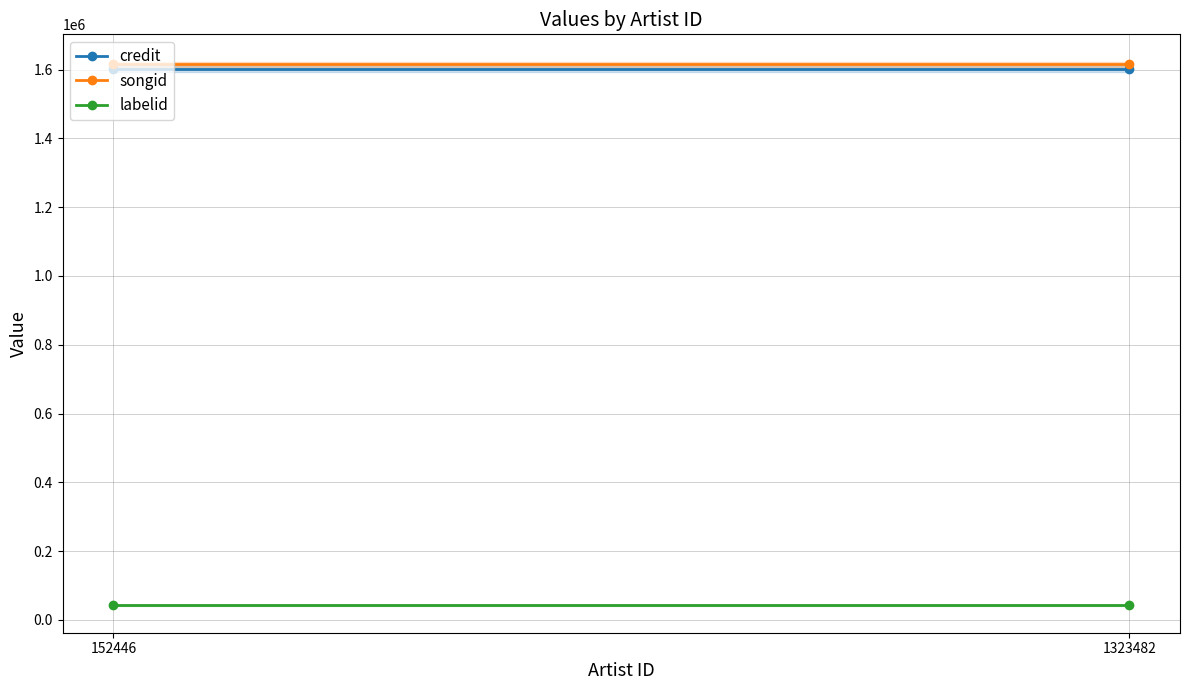

Rank the series at 152446 from lowest to highest value.

labelid, credit, songid